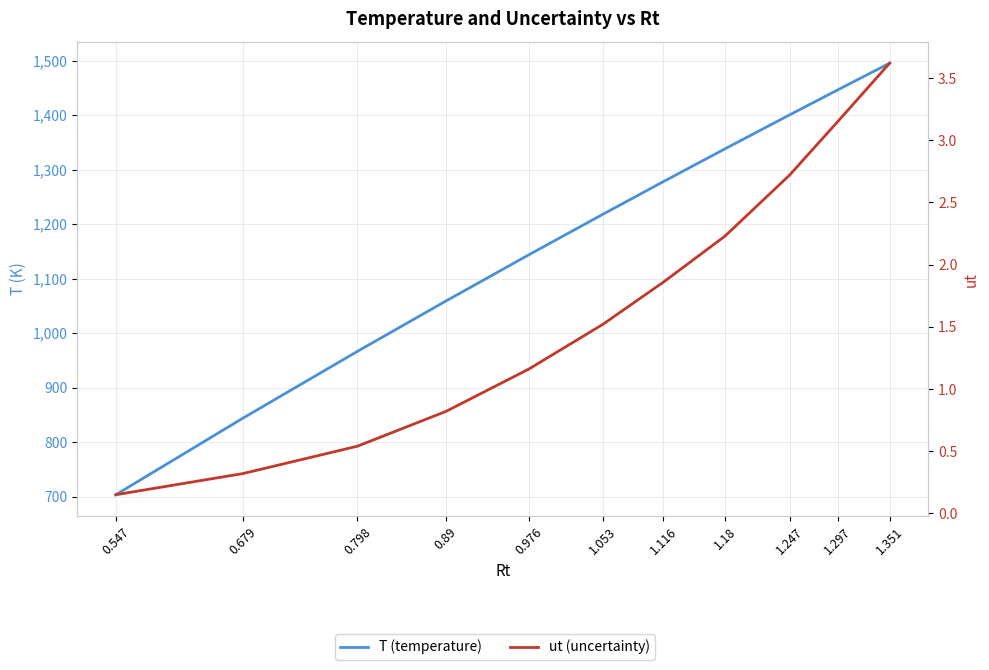

Which category has the highest value across all series?

1.351